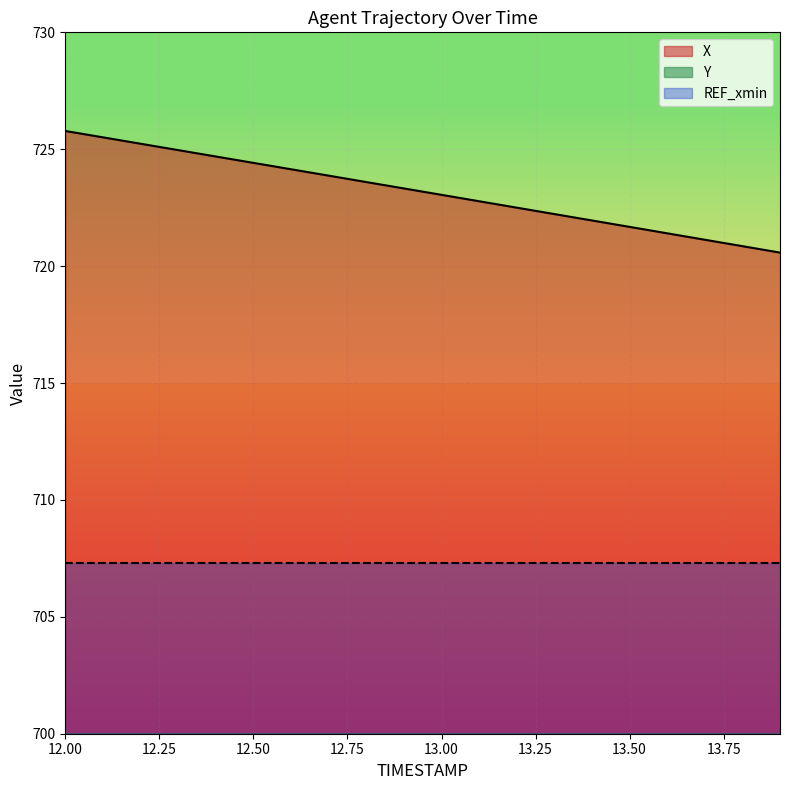

The Y series shows 253.3 at 12.1. True or false?

False